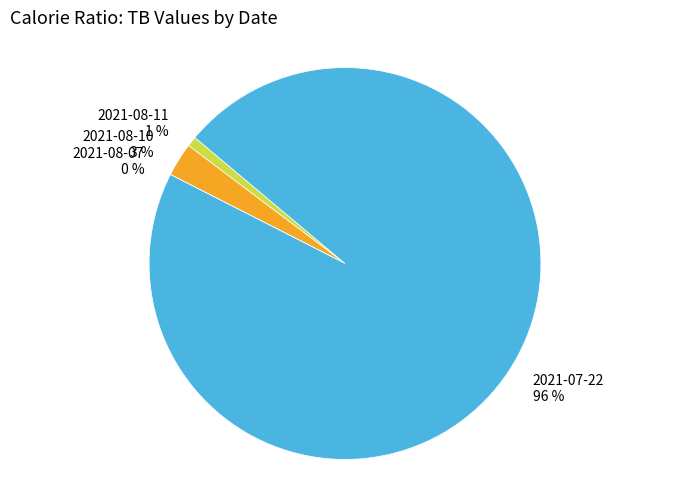

True or false: 2021-08-10 accounts for 3% of the total.

True